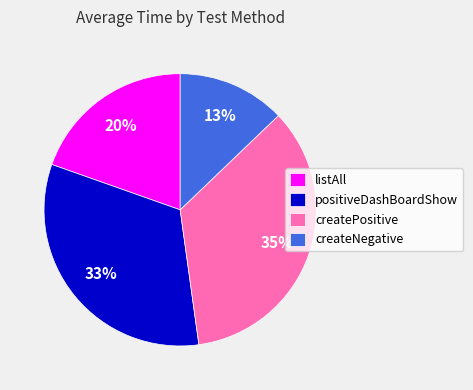

How many slices are in this pie chart?

4